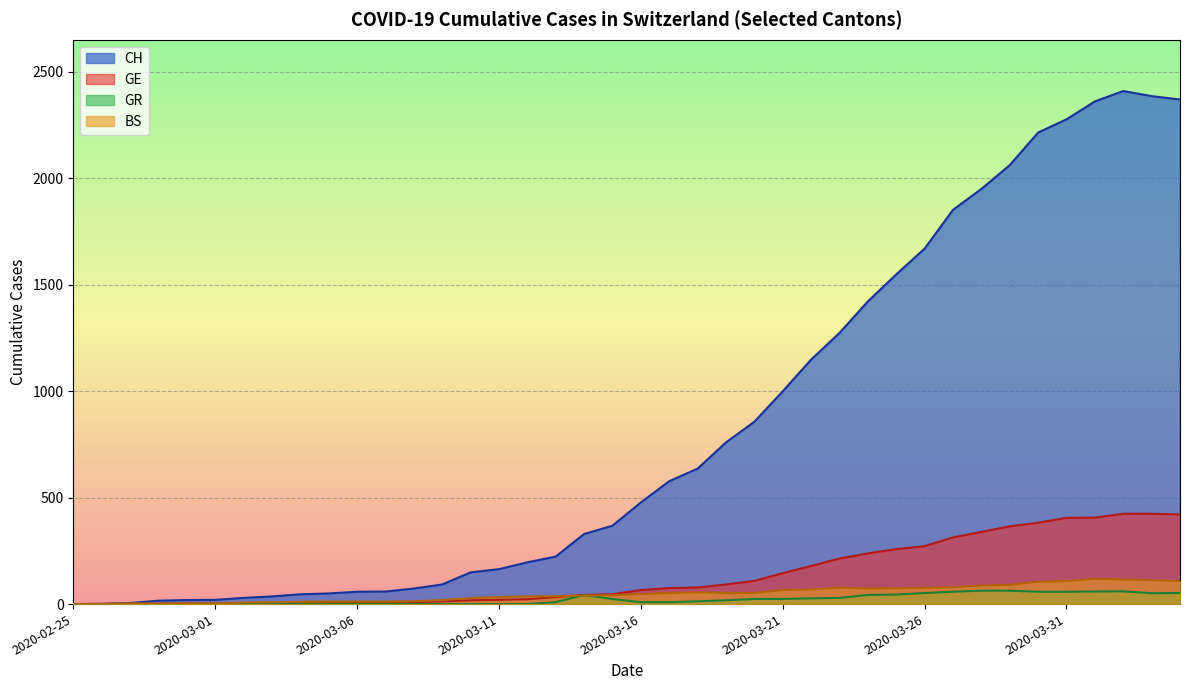

What is the label of the 3rd point from the left?

2020-02-27